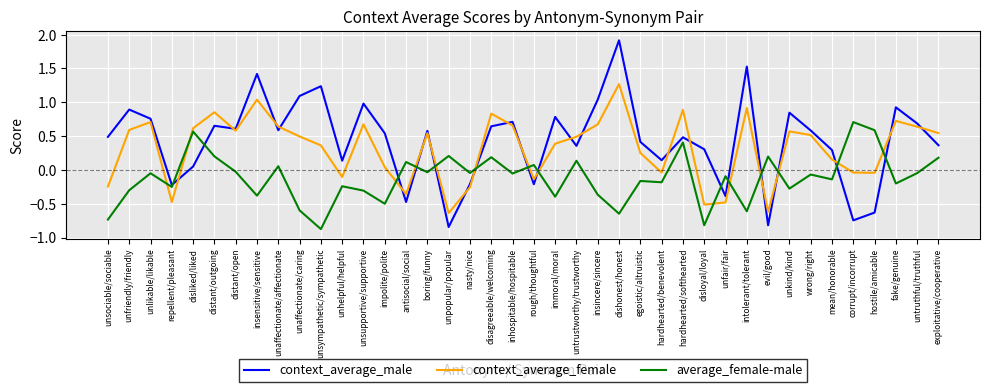

At how many categories does at least one series exceed 0?

37